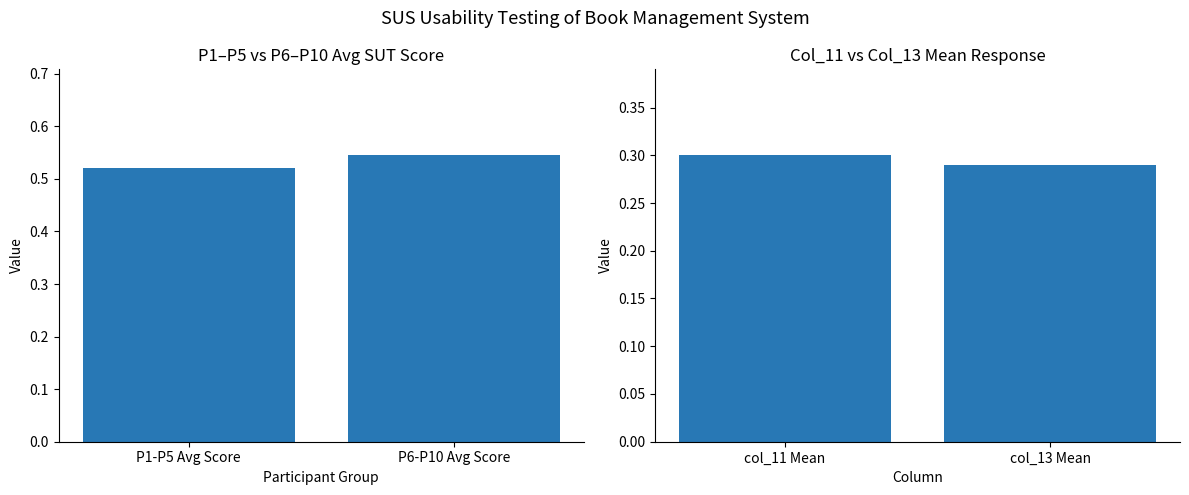

Rank the series by their maximum value, from highest to lowest.

Avg SUT Score (normalized), Column Mean (normalized)